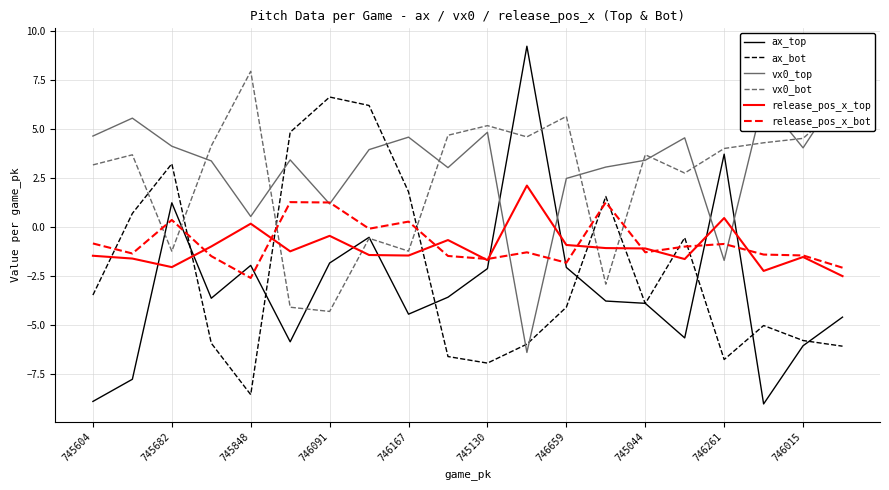

How many values in vx0_bot are above zero?

14